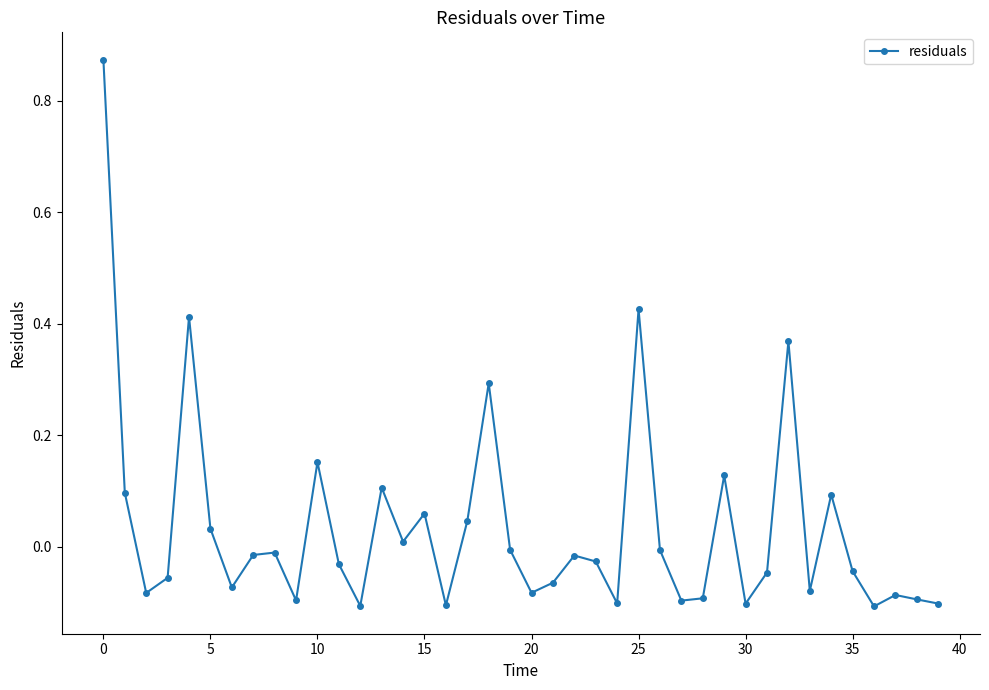

True or false: there are more than 1 points higher than both neighbors.

True